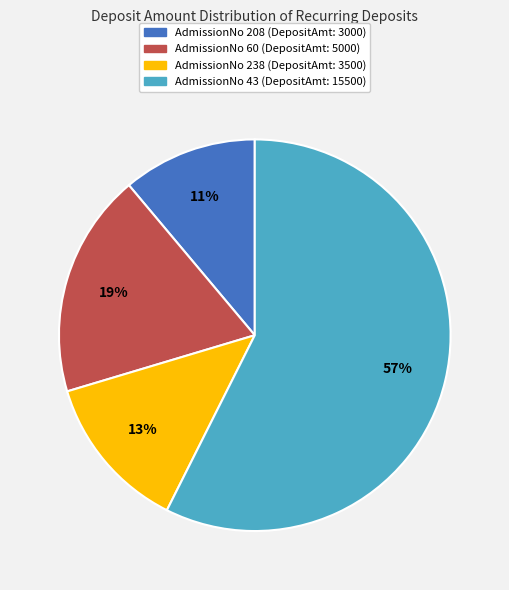

Which has a higher value, AdmissionNo 43 or AdmissionNo 208?

AdmissionNo 43